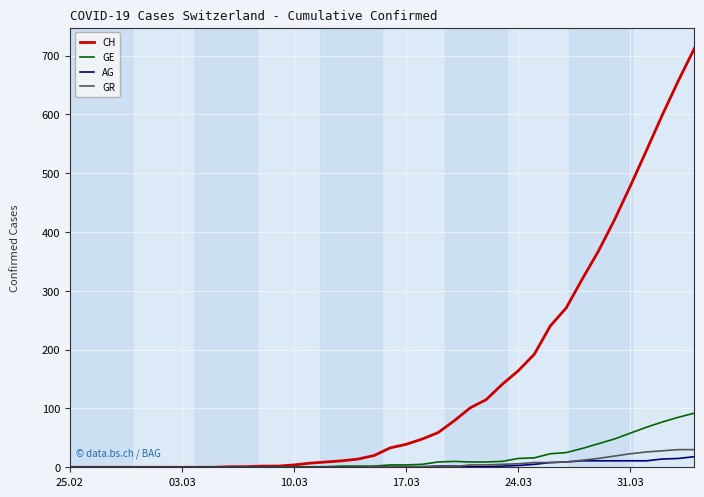

What is the highest value of the AG series?

18